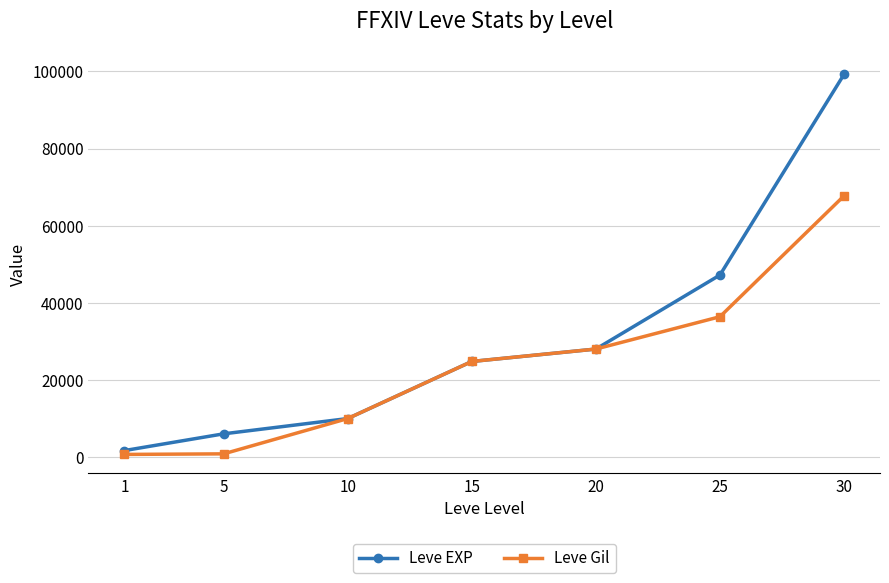

At which category is the sum across all series the highest?

30